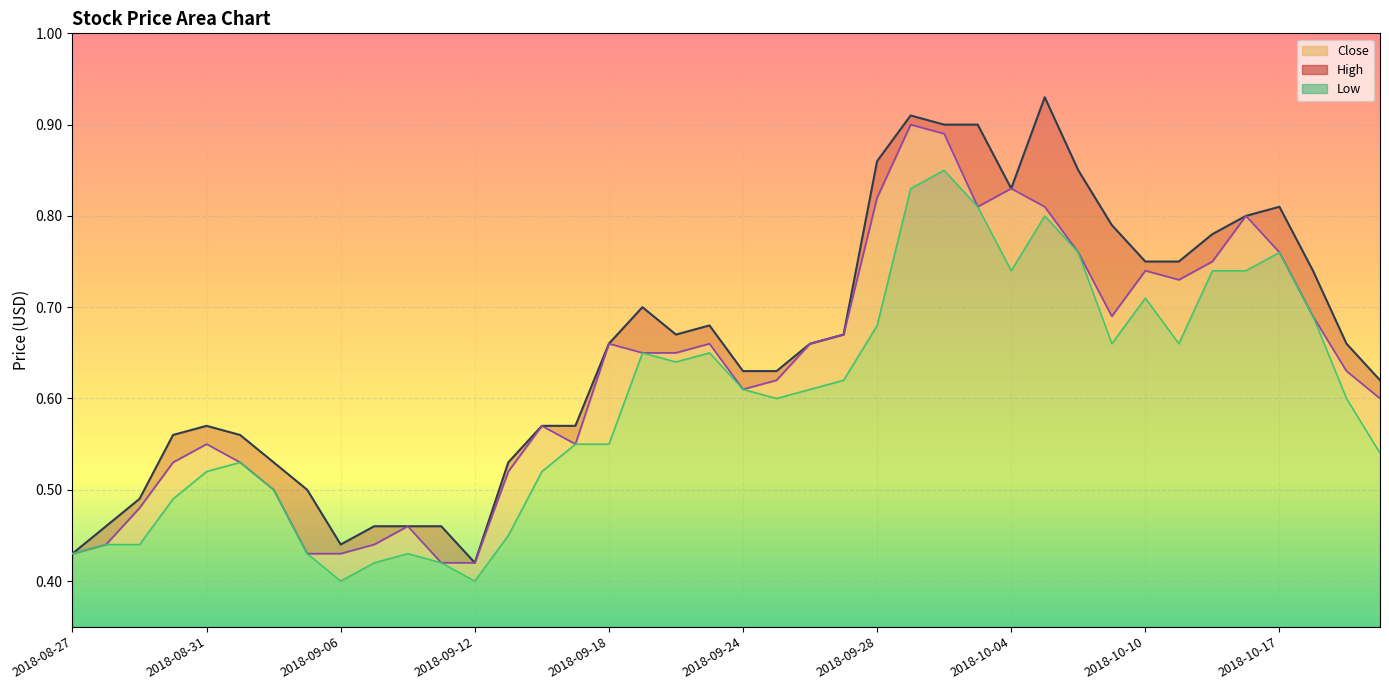

Reading left to right, what are all the values shown in this chart?

High: 0.4	0.5	0.5	0.6	0.6	0.6	0.5	0.5	0.4	0.5	0.5	0.5	0.4	0.5	0.6	0.6	0.7	0.7	0.7	0.7	0.6	0.6	0.7	0.7	0.9	0.9	0.9	0.9	0.8	0.9	0.8	0.8	0.8	0.8	0.8	0.8	0.8	0.7	0.7	0.6
Close: 0.4	0.4	0.5	0.5	0.6	0.5	0.5	0.4	0.4	0.4	0.5	0.4	0.4	0.5	0.6	0.6	0.7	0.7	0.7	0.7	0.6	0.6	0.7	0.7	0.8	0.9	0.9	0.8	0.8	0.8	0.8	0.7	0.7	0.7	0.8	0.8	0.8	0.7	0.6	0.6
Low: 0.4	0.4	0.4	0.5	0.5	0.5	0.5	0.4	0.4	0.4	0.4	0.4	0.4	0.5	0.5	0.6	0.6	0.7	0.6	0.7	0.6	0.6	0.6	0.6	0.7	0.8	0.8	0.8	0.7	0.8	0.8	0.7	0.7	0.7	0.7	0.7	0.8	0.7	0.6	0.5